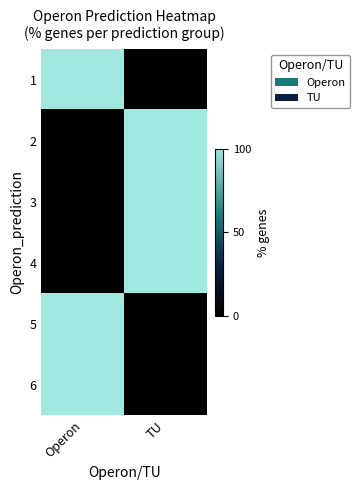

Reading left to right, extract all data points from this chart.

1: Operon=100	TU=0
2: Operon=0	TU=100
3: Operon=0	TU=100
4: Operon=0	TU=100
5: Operon=100	TU=0
6: Operon=100	TU=0